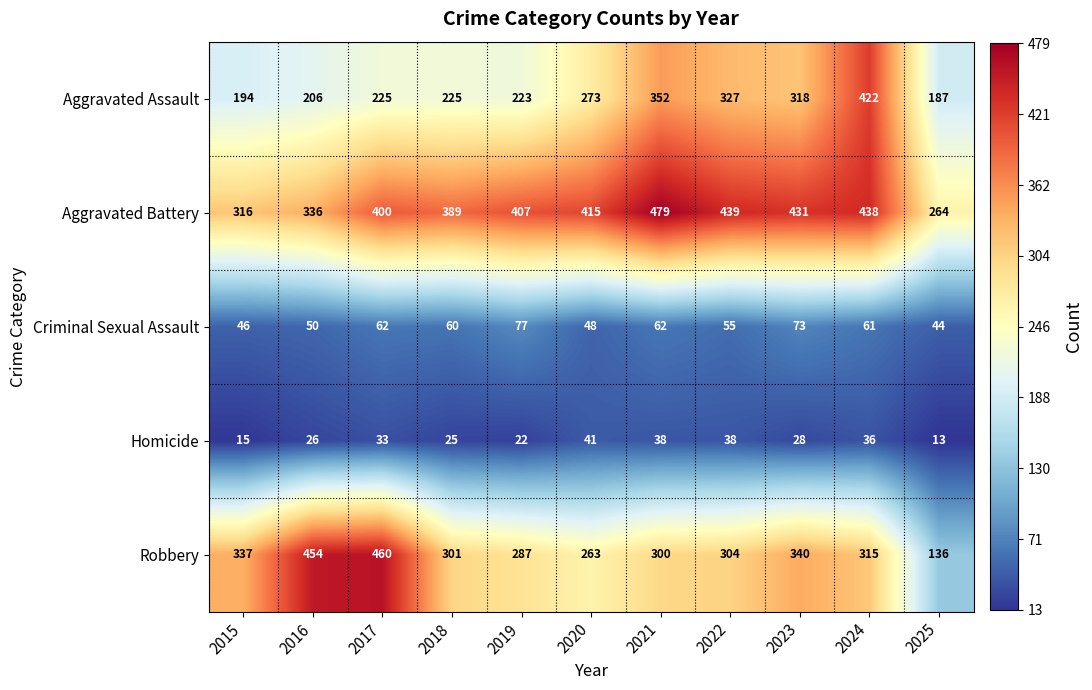

What is the total value across all series at 2018?

1000